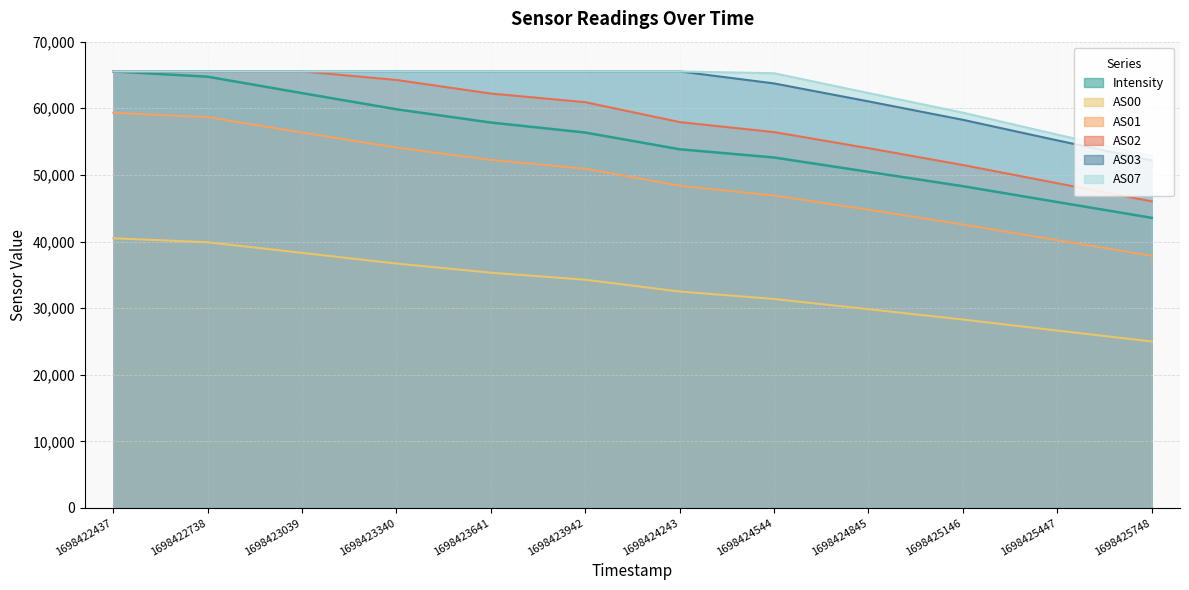

What is the lowest value of the AS07 series?

52849.0